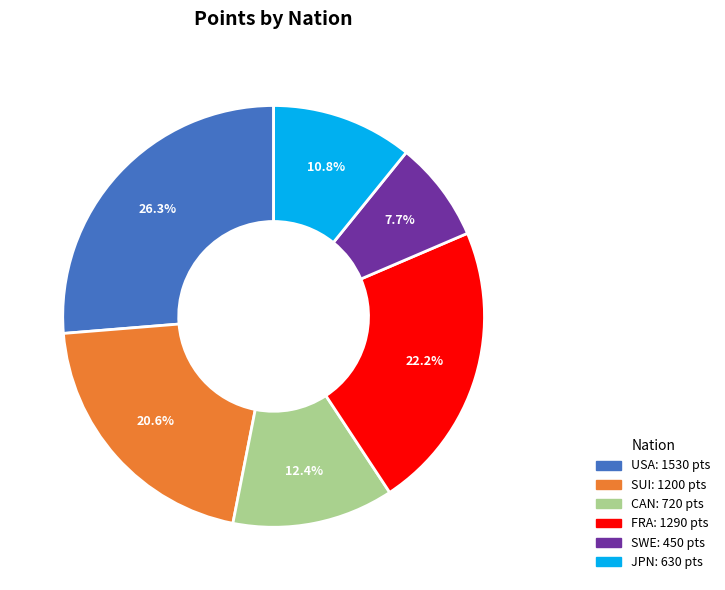

Does any single category account for the majority?

No